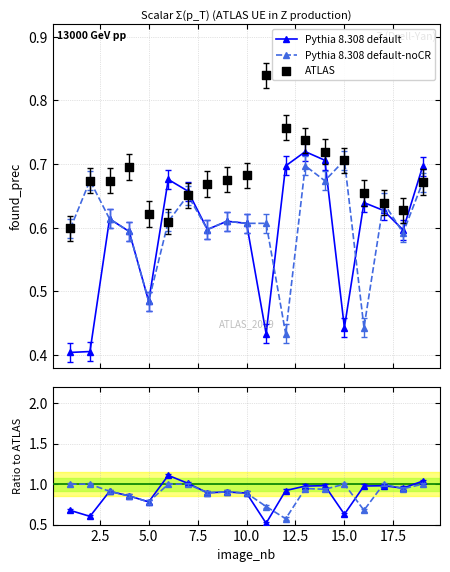

Is the value of Pythia 8.308 default at 2.5 greater than the value of ATLAS at 7.5?

No